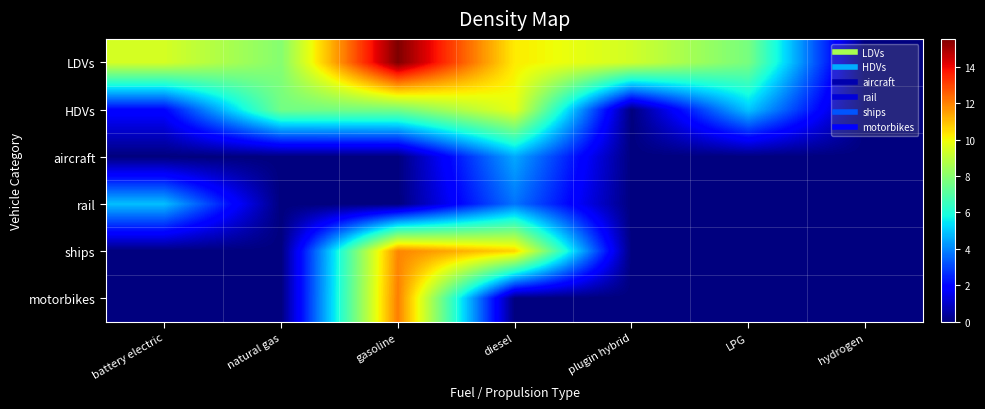

Which has a higher value, natural gas or LPG?

natural gas